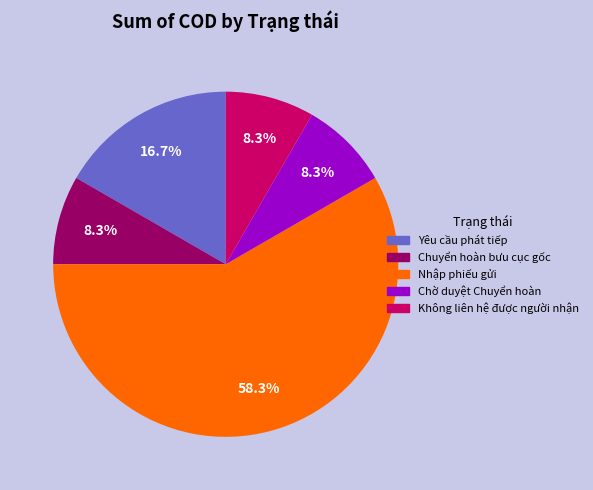

Between Yêu cầu phát tiếp and Không liên hệ được người nhận, which is larger?

Yêu cầu phát tiếp